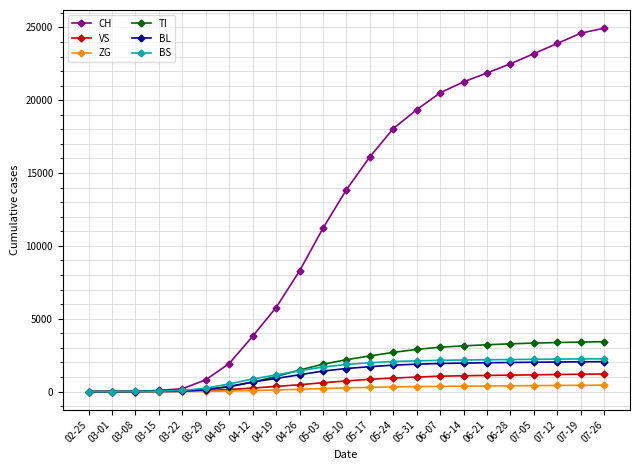

What position from the right is 05-10?

12